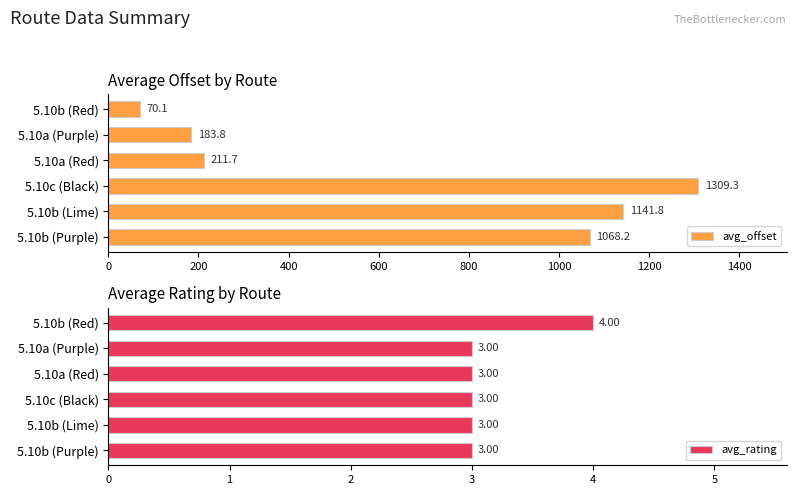

The avg_offset series shows 1687.5 at 5.10b (Purple). True or false?

False